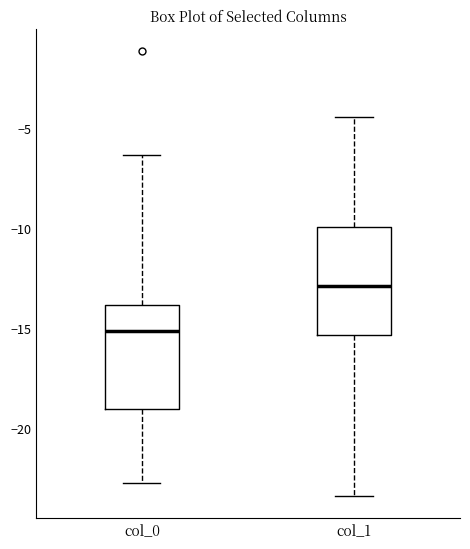

Where does the upper whisker of the box for col_0 end on the y-axis? The values are not printed on the chart, so give them approximately, as read against the axis.

-6.5